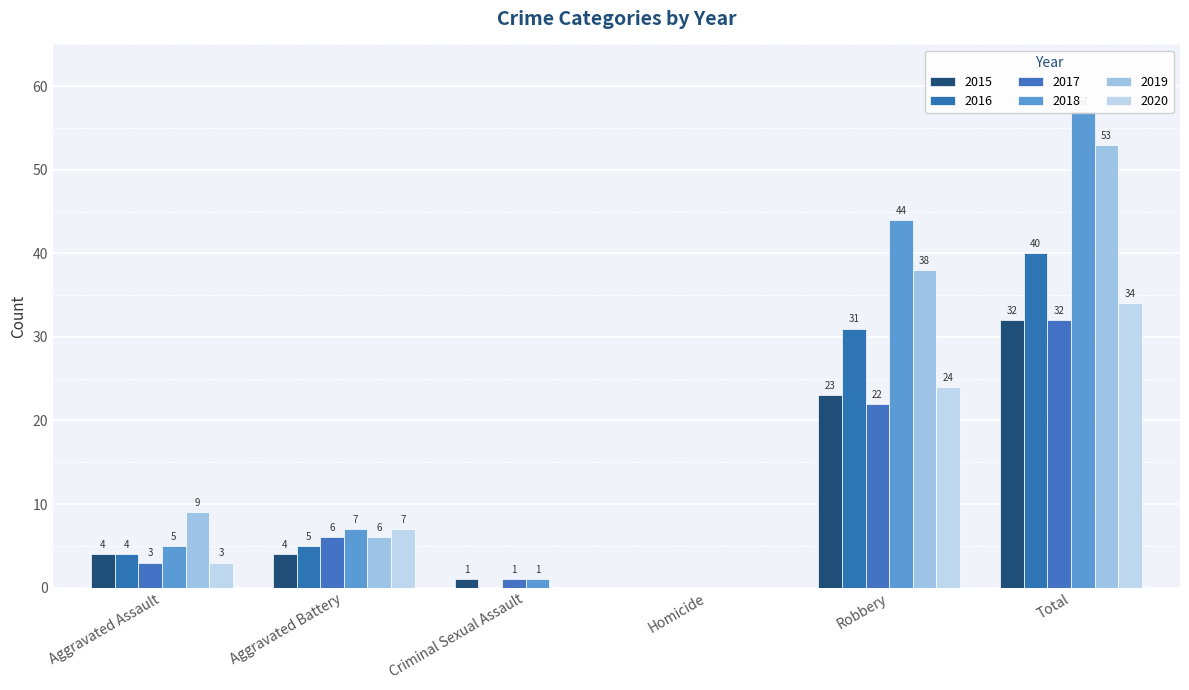

At which category is the sum across all series the highest?

Total